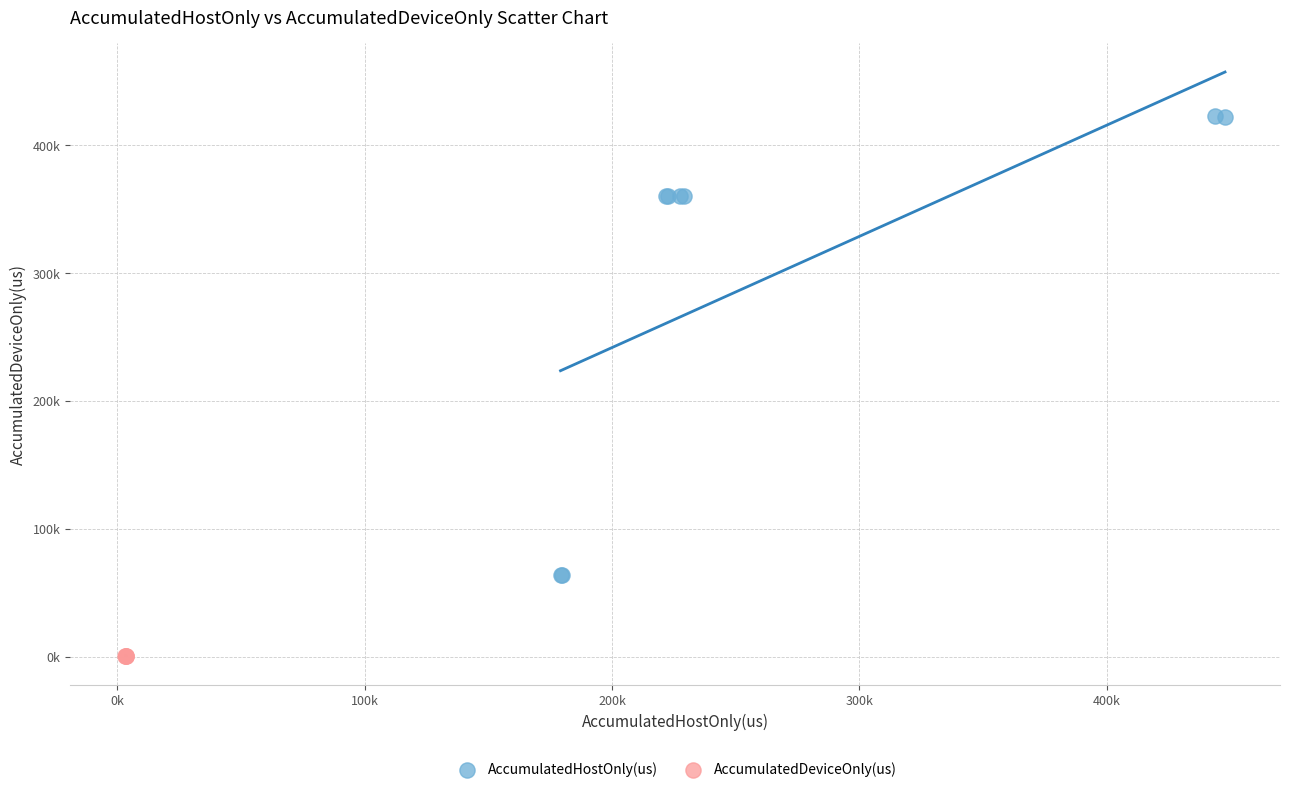

What are all the series names shown in the legend?

AccumulatedHostOnly(us), AccumulatedDeviceOnly(us)